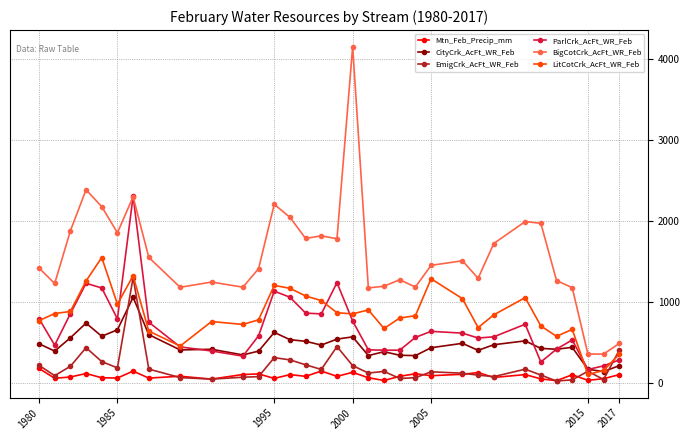

Which series has the largest total across all categories?

BigCotCrk_AcFt_WR_Feb